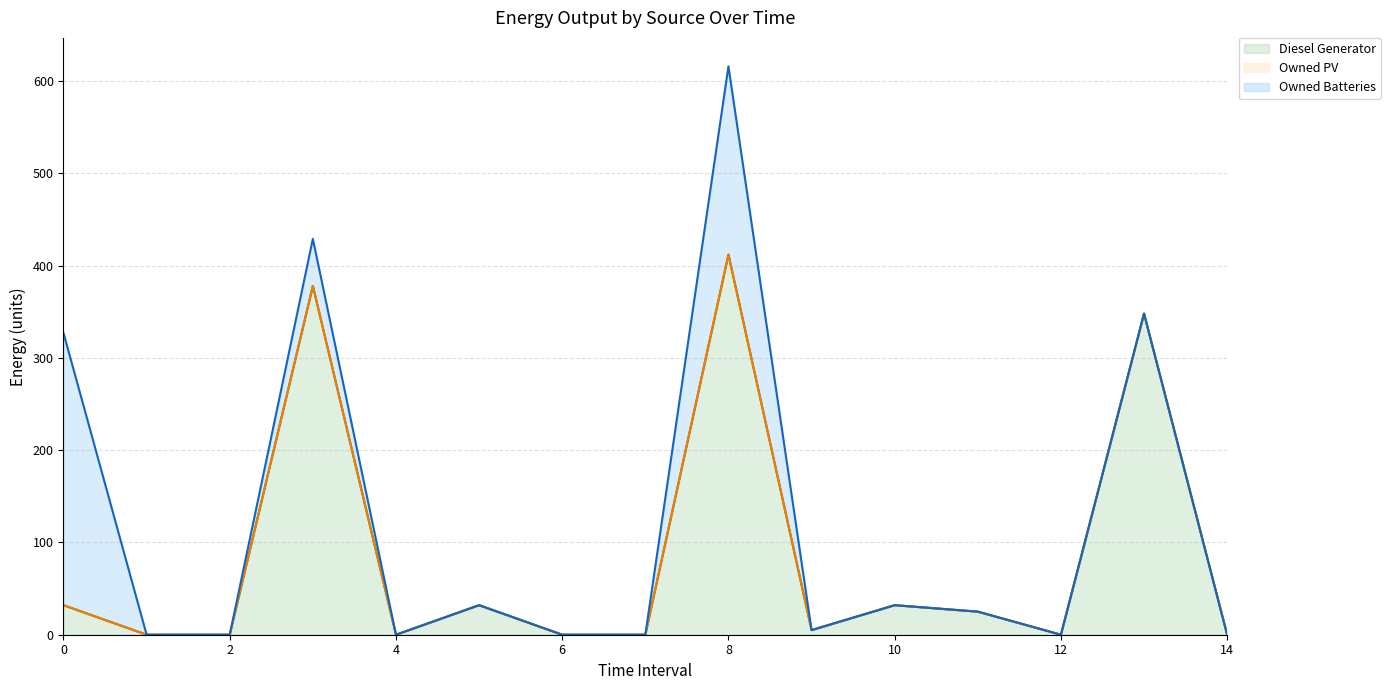

Read the Diesel Generator value at 8.

412